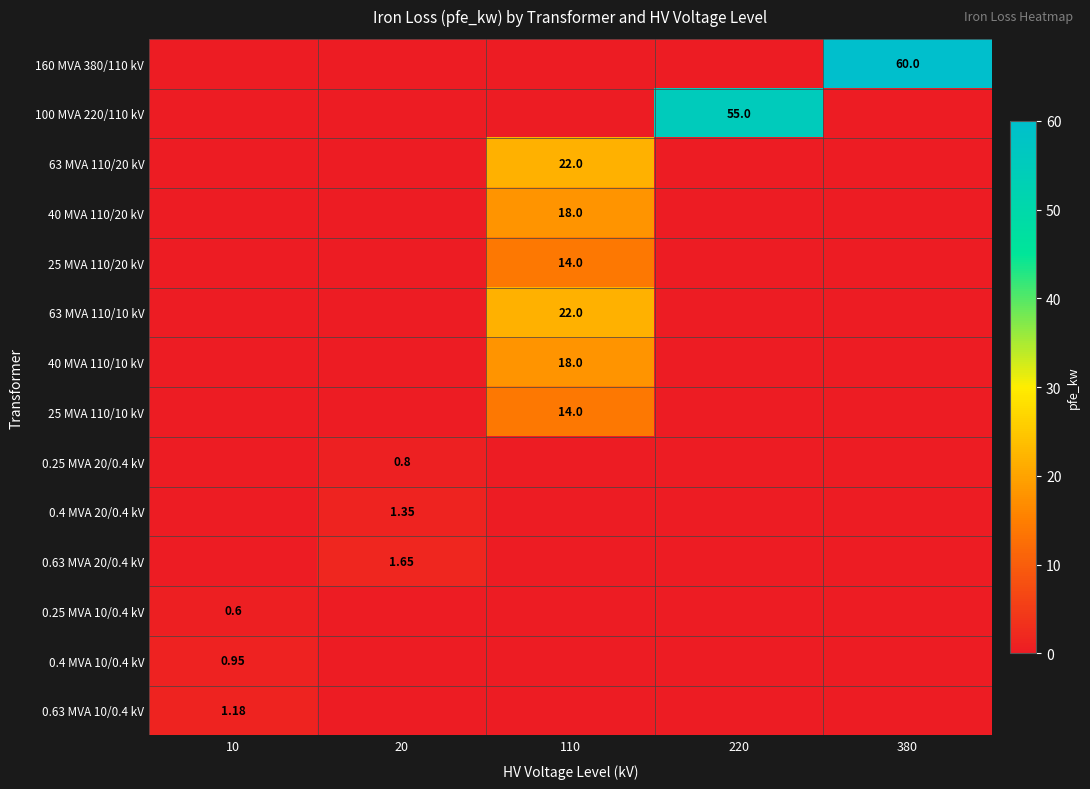

Which category has the lowest value across all series?

10